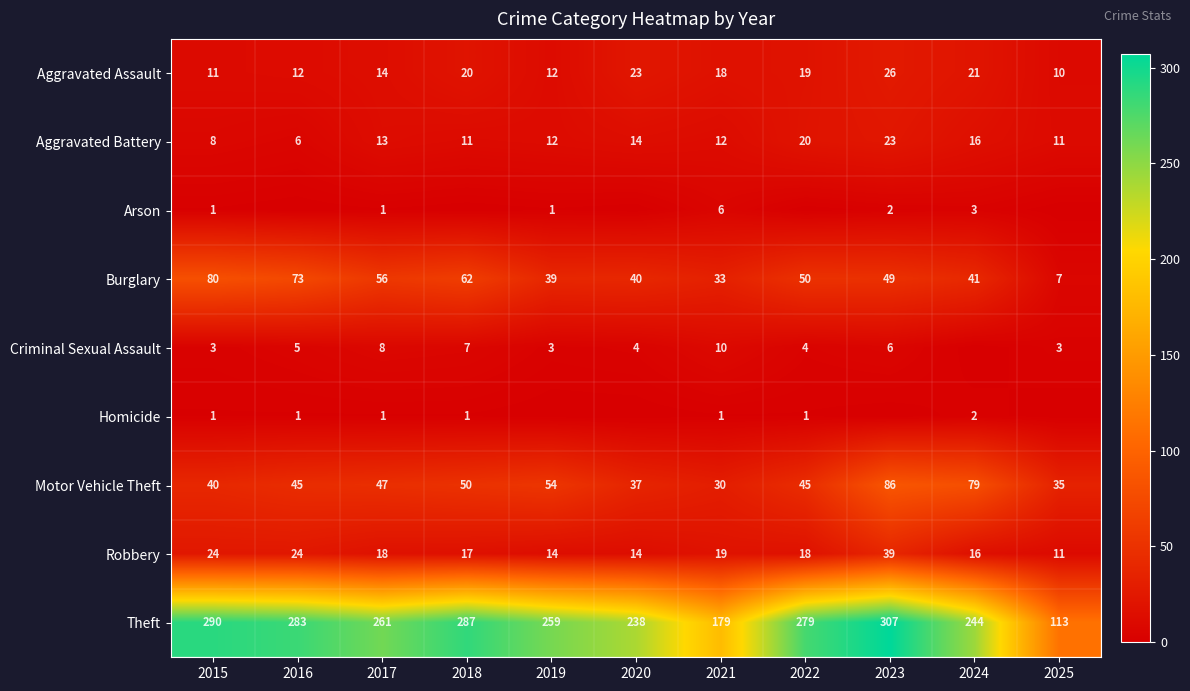

What is the sum of the Robbery values at 2015 and 2025?

35